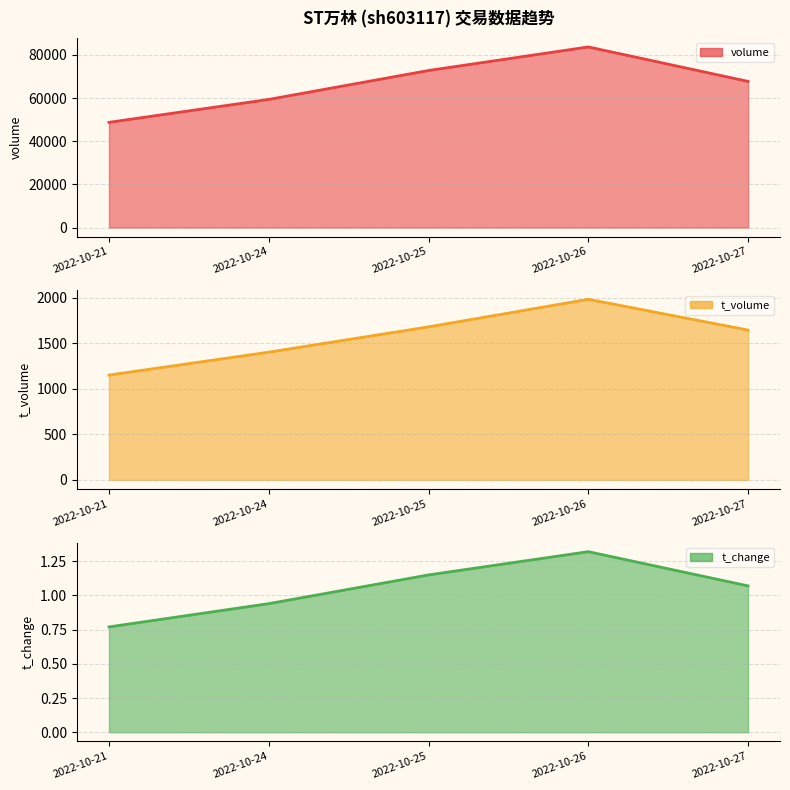

Reading left to right, what are all the values shown in this chart?

volume line: 48723.0	59342.0	72742.0	83656.0	67698.0
t_volume line: 1152.0	1404.0	1682.0	1985.0	1647.0
t_change line: 0.8	0.9	1.1	1.3	1.1